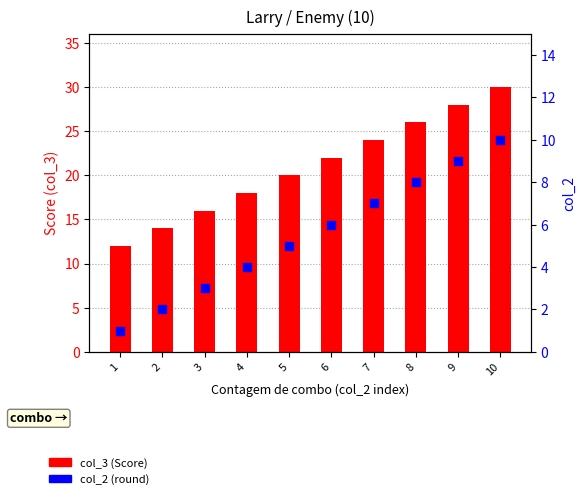

Which series reaches the maximum Y coordinate?

col_3 (Score)